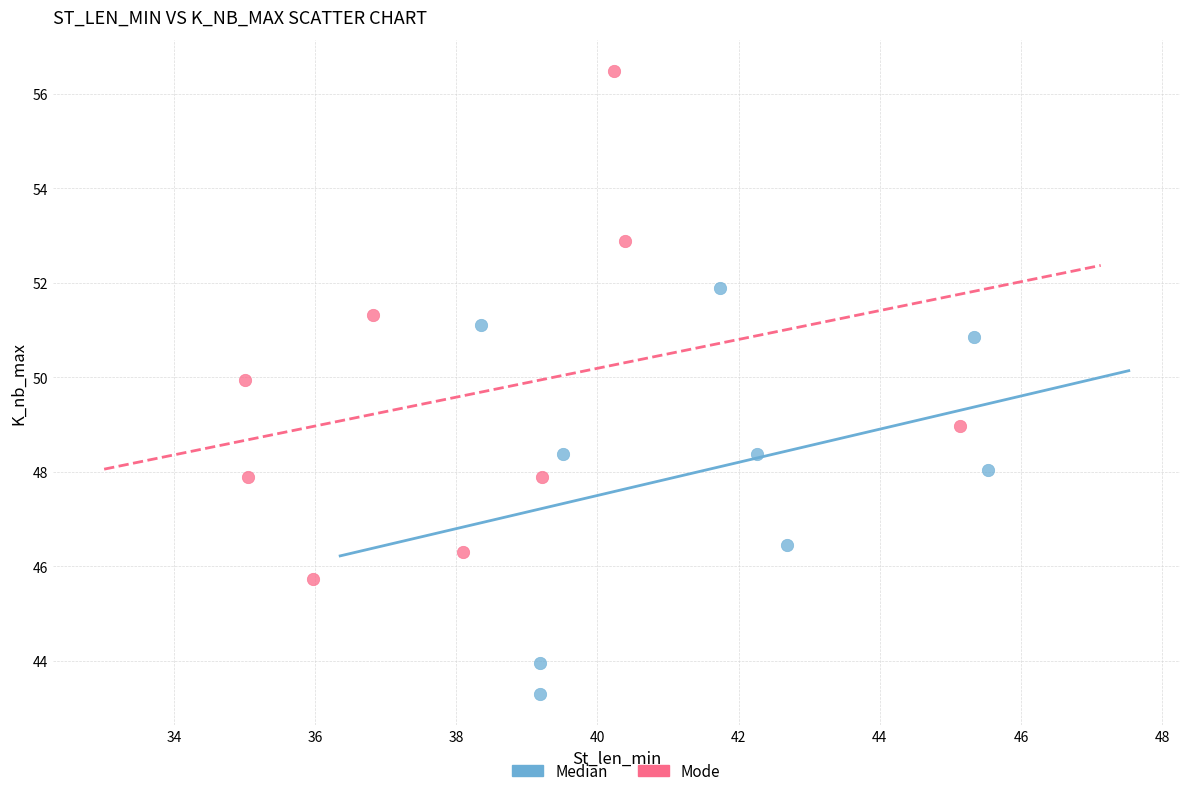

Which series has the largest Y range (max minus min)?

Mode